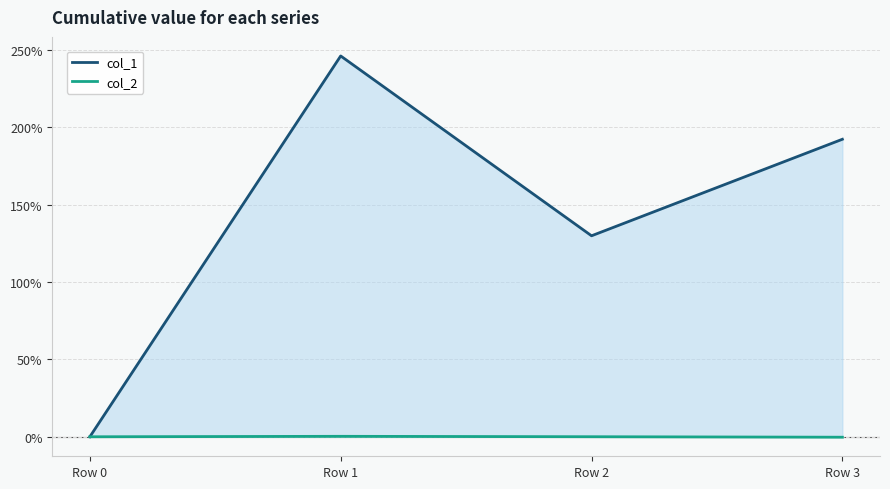

What is the difference between the col_1 values at Row 3 and Row 1?

53.8